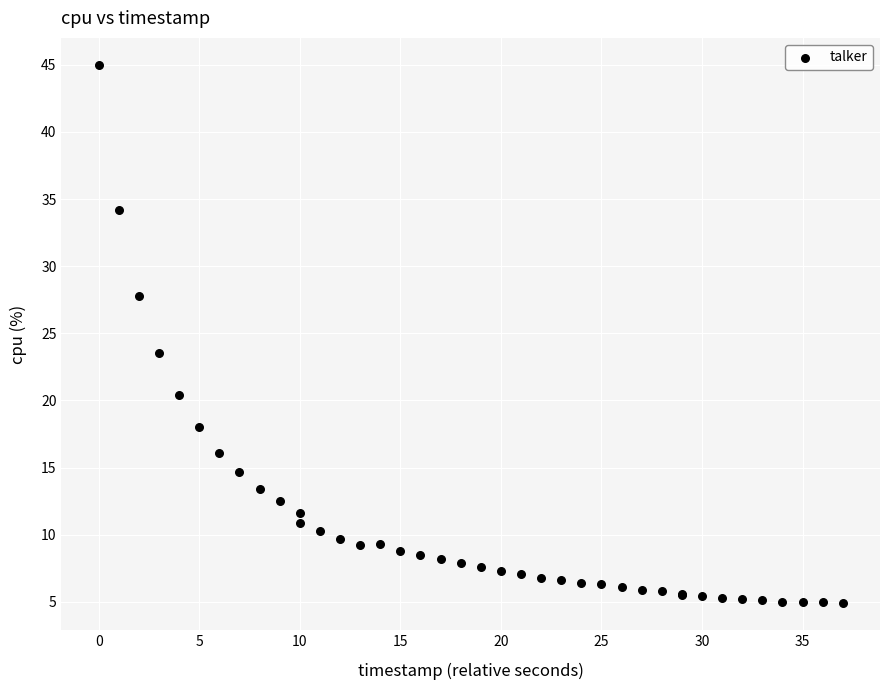

What Y value in the scatter plot is closest to 24?

23.5